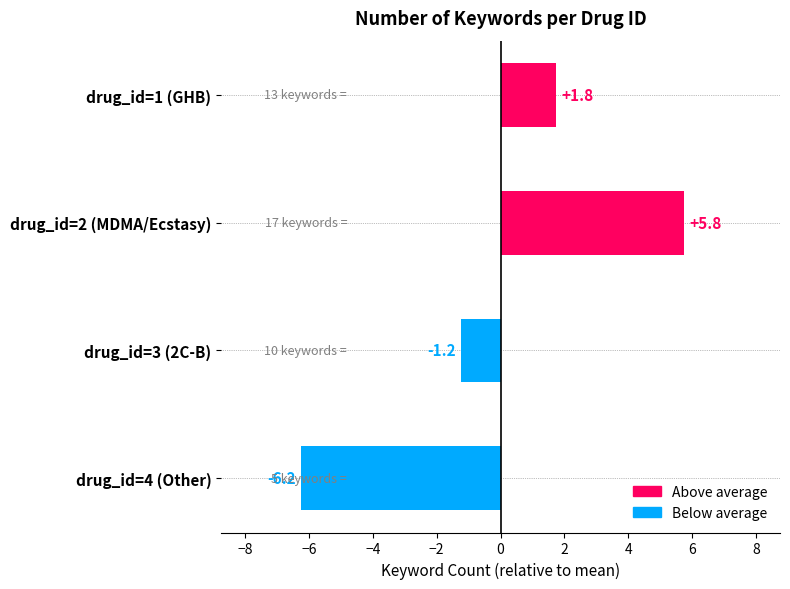

List the labels in order of value, largest first.

drug_id=2 (MDMA/Ecstasy), drug_id=1 (GHB), drug_id=3 (2C-B), drug_id=4 (Other)